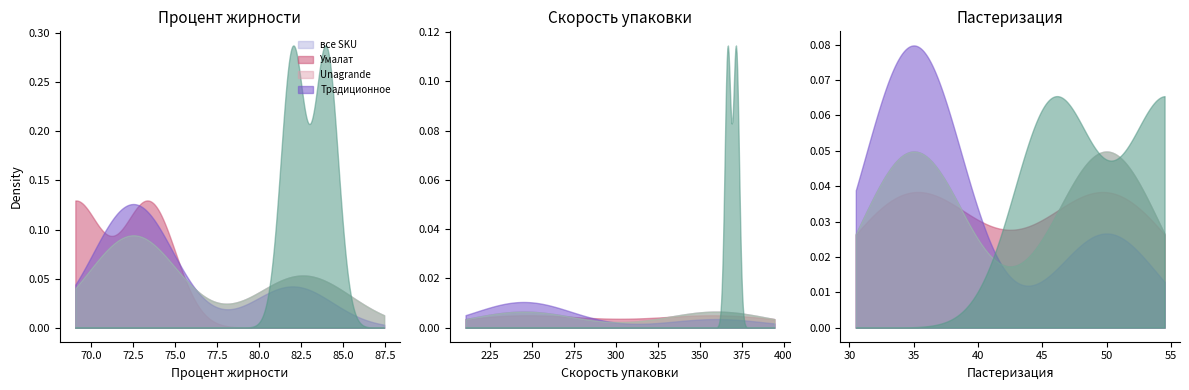

Does the chart display data point markers on the line(s)?

No